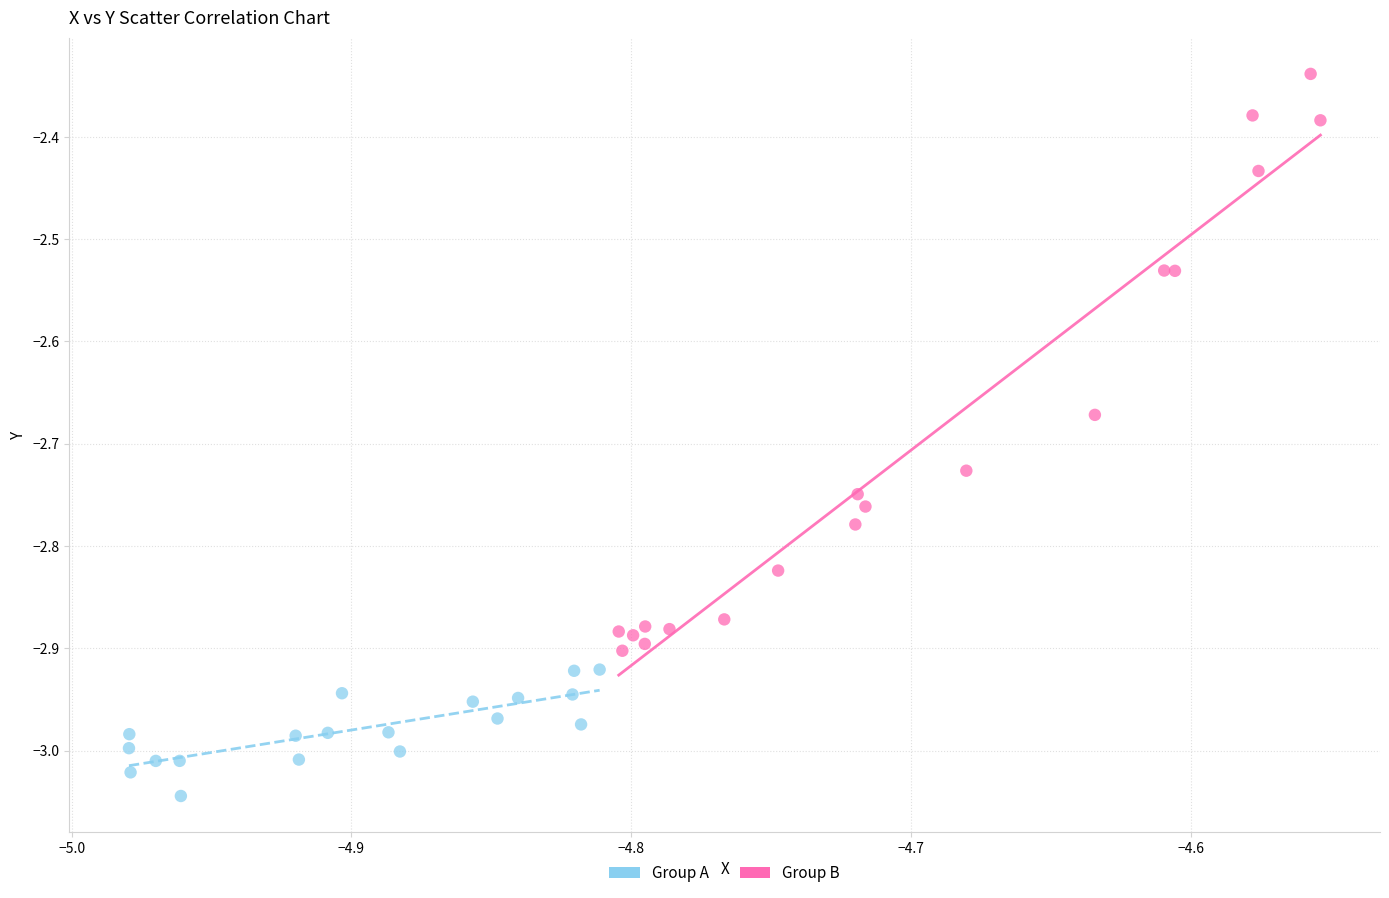

What are all the series names shown in the legend?

Group A, Group B